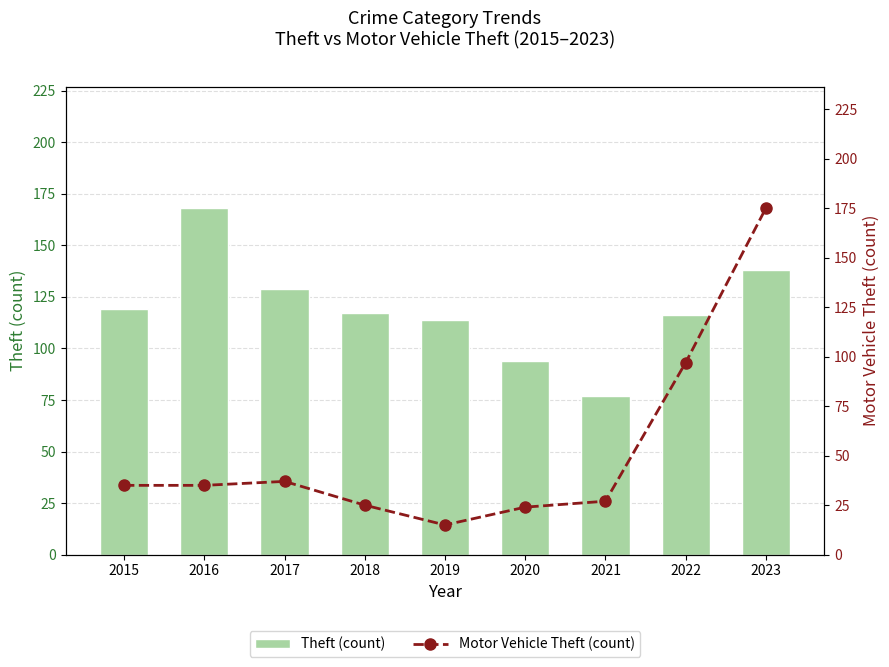

At 2021, list the series in order from largest to smallest.

Theft (count), Motor Vehicle Theft (count)